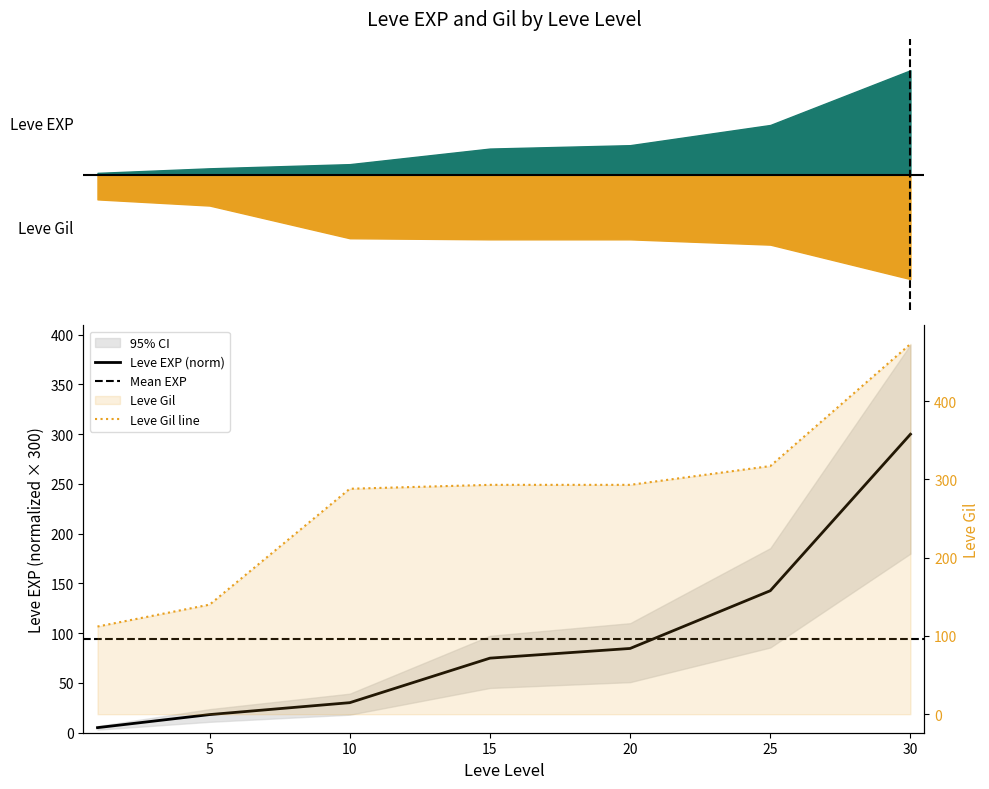

Which series has the largest total across all categories?

Leve Gil